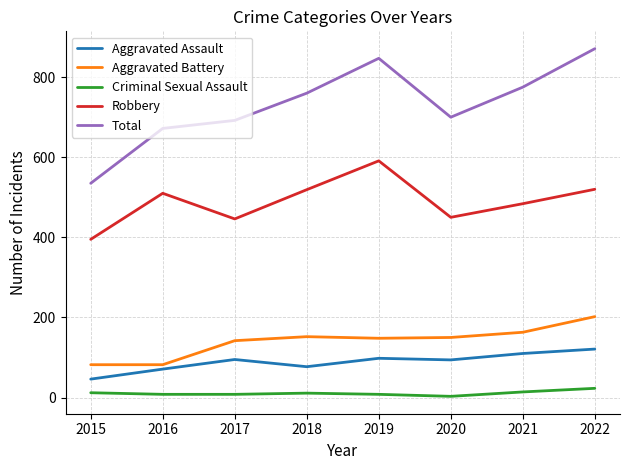

How many categories are shown in the chart?

8